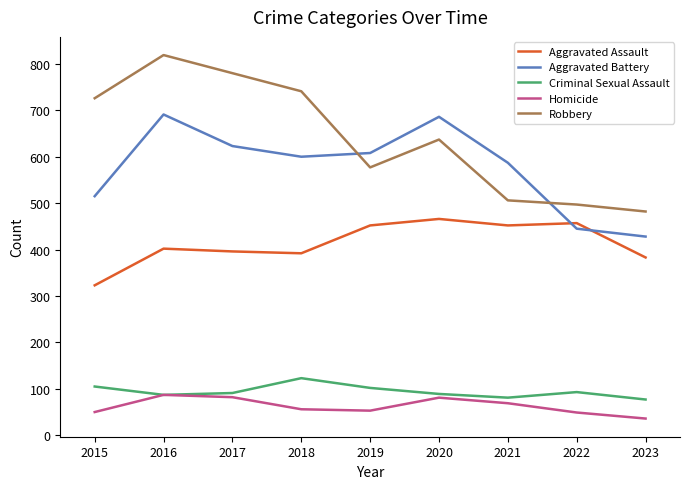

The value of Aggravated Battery at 2015 is 515. True or false?

True